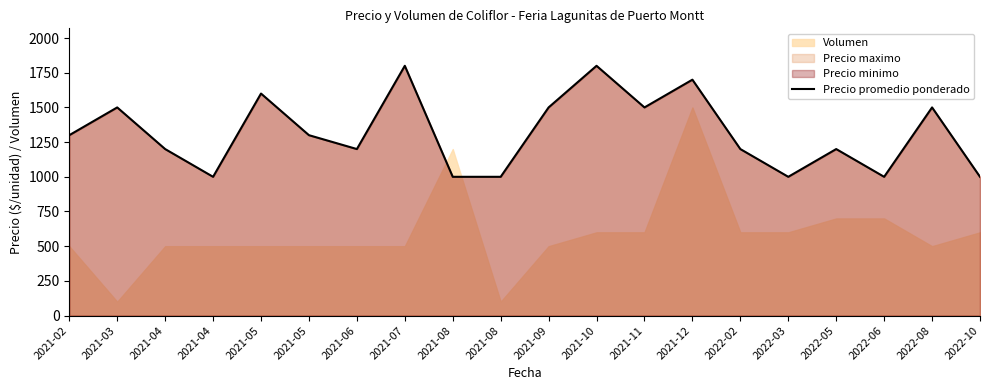

What is the sum of all values?

26300